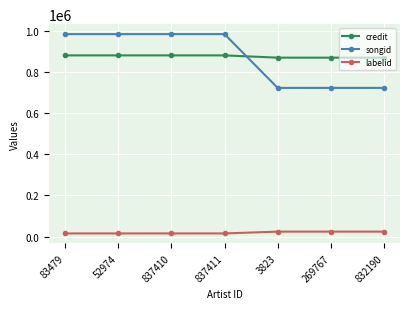

What is the sum of all credit values?

6125228